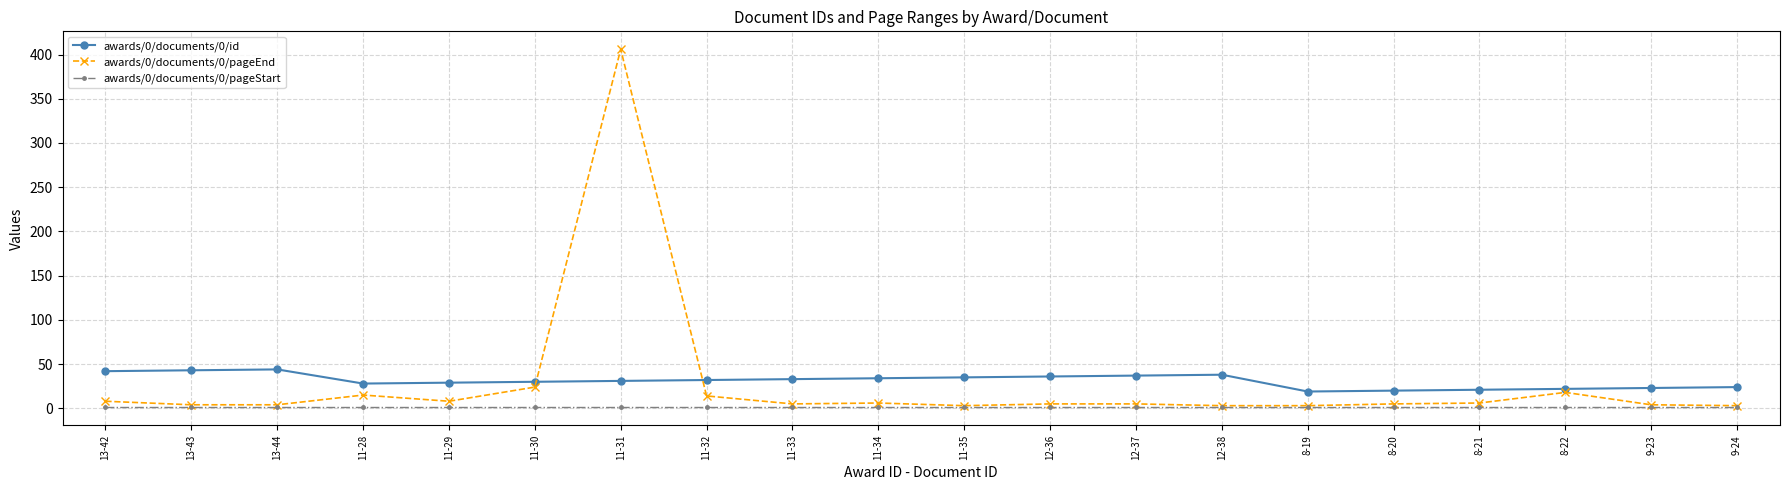

Is it true that awards/0/documents/0/pageEnd equals 6 at 8-21?

True